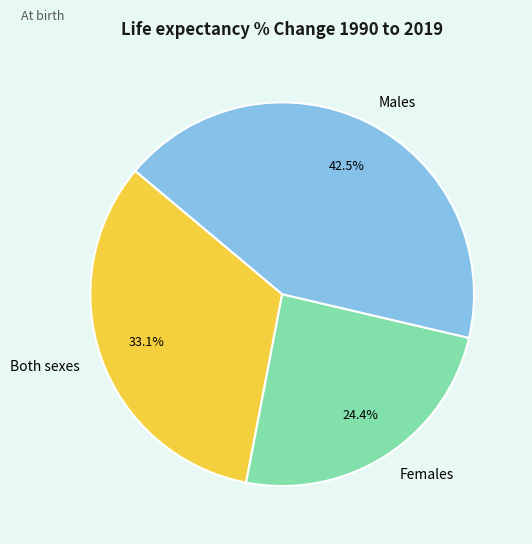

Which slice is the smallest?

Females